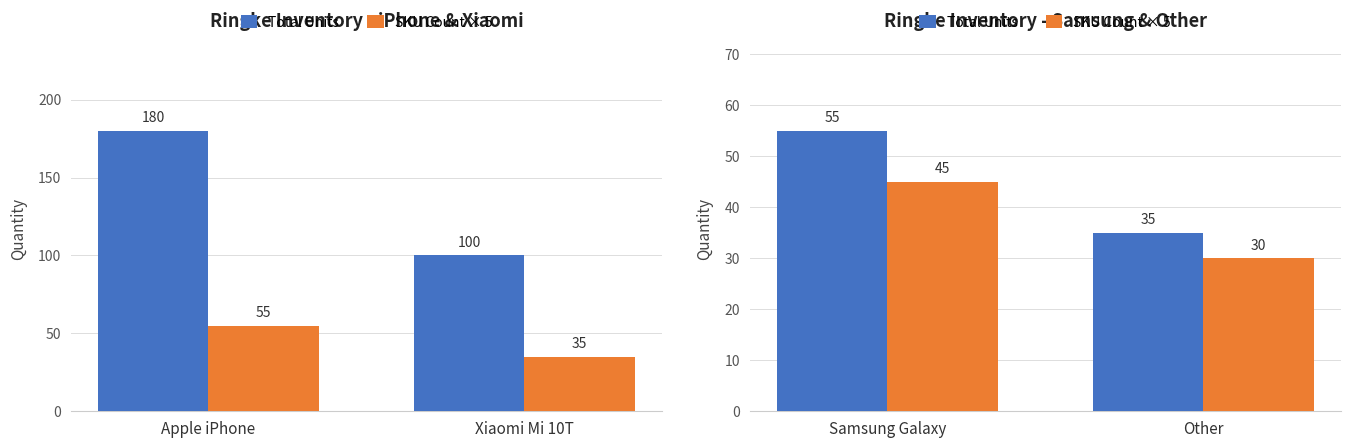

Where is SKU Count × 5 nearest to the value 37?

Other